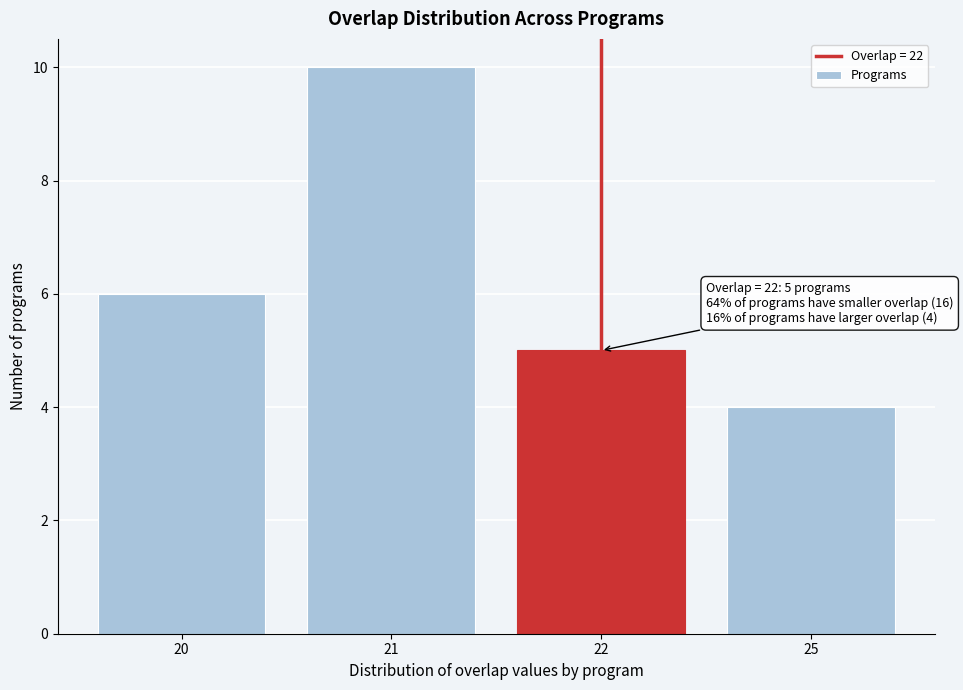

Reading left to right, extract all data points from this chart.

20=6	21=10	22=5	25=4